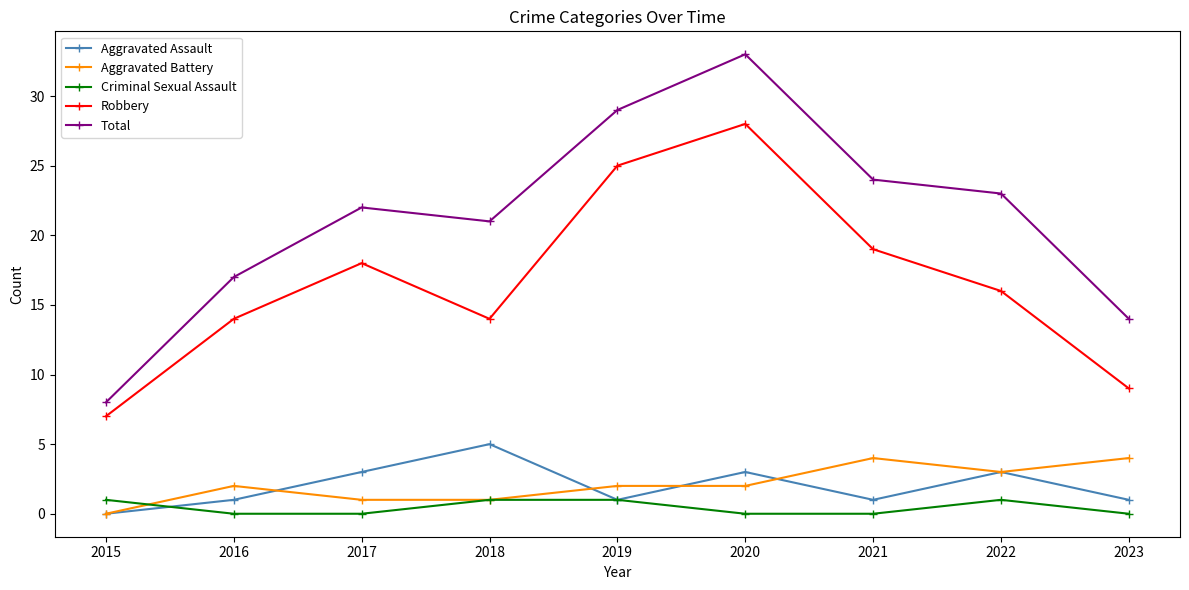

Does the chart display data point markers on the line(s)?

Yes